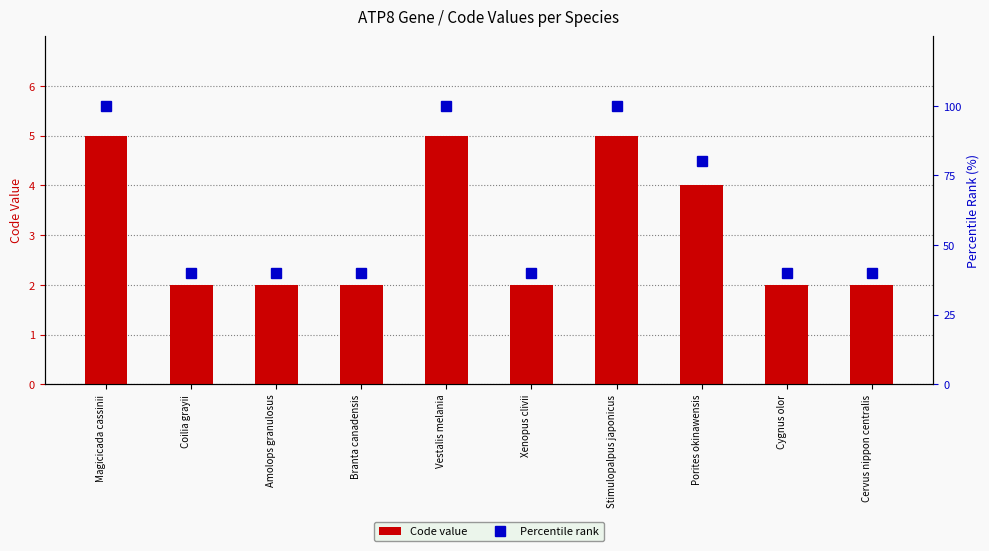

What is the spread (max minus min) of values at Cervus nippon centralis?

38